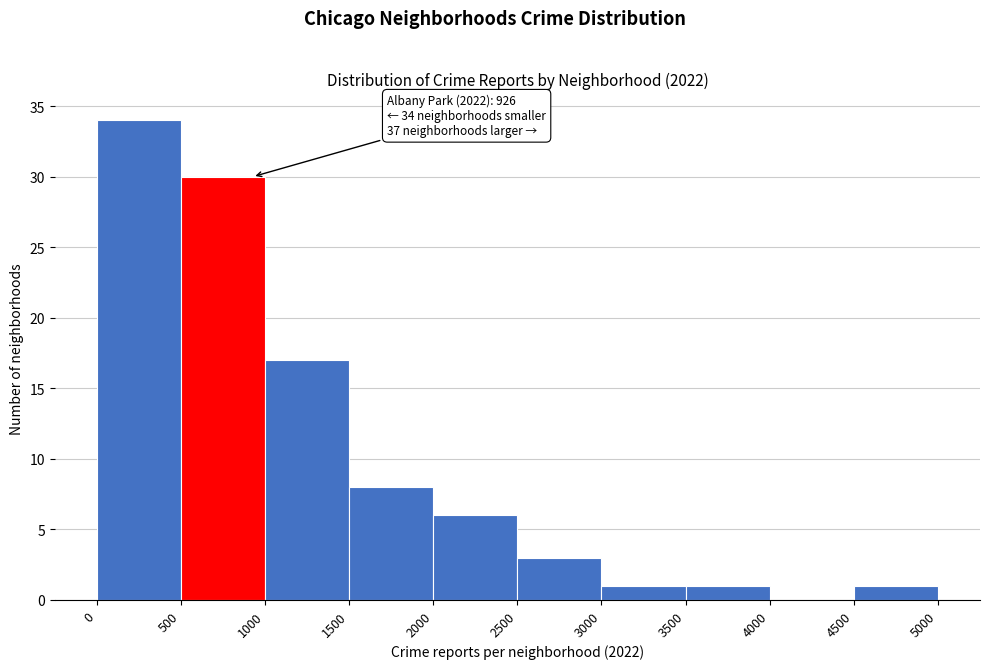

Over which range of the x-axis is the bar tallest?

0 to 500